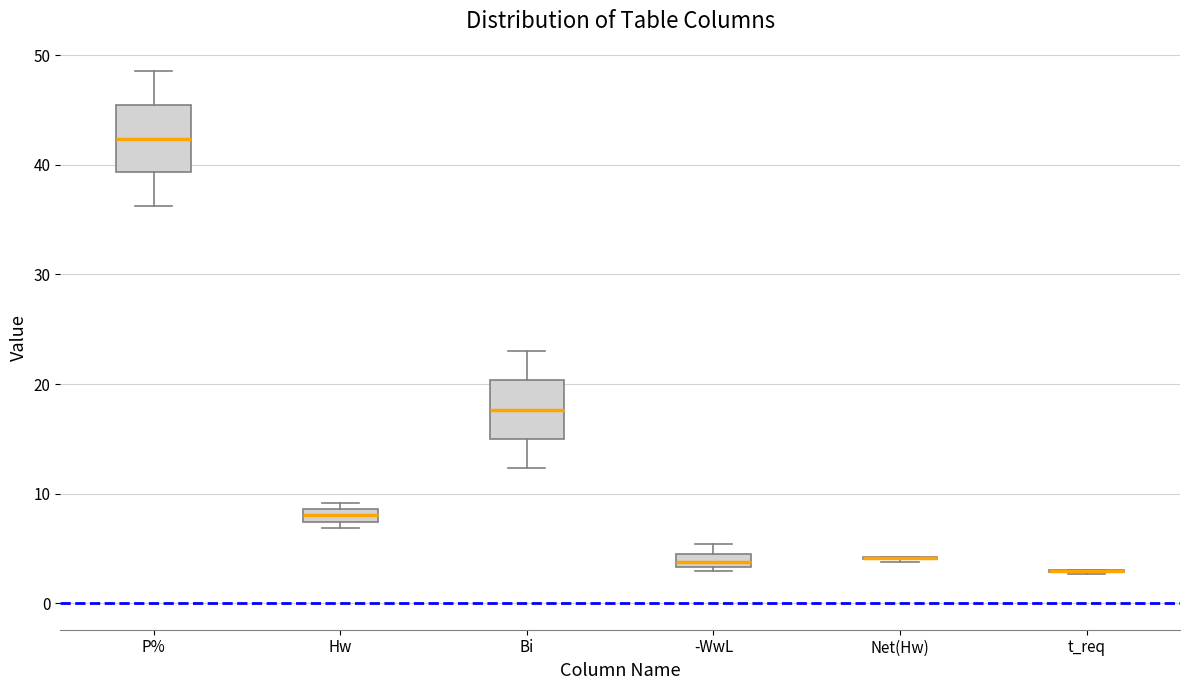

Where is the lower edge of the box for Hw on the y-axis? The values are not printed on the chart, so give them approximately, as read against the axis.

7